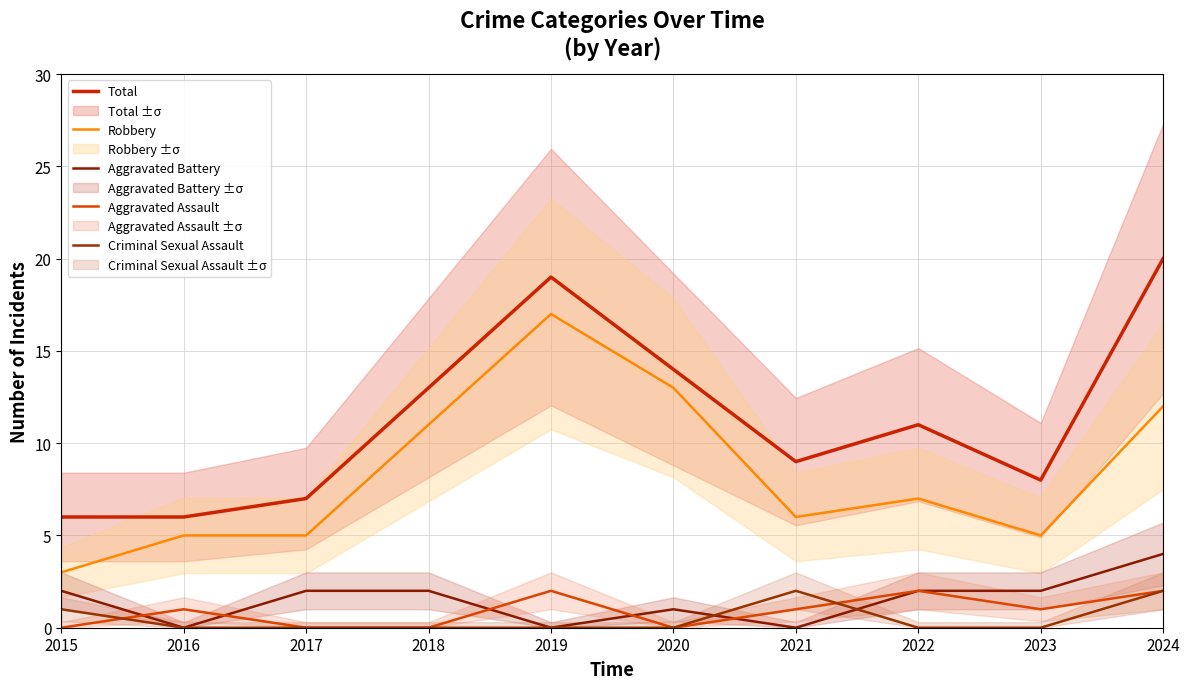

In Aggravated Assault, how many points are higher than both neighbors (excluding endpoints)?

3